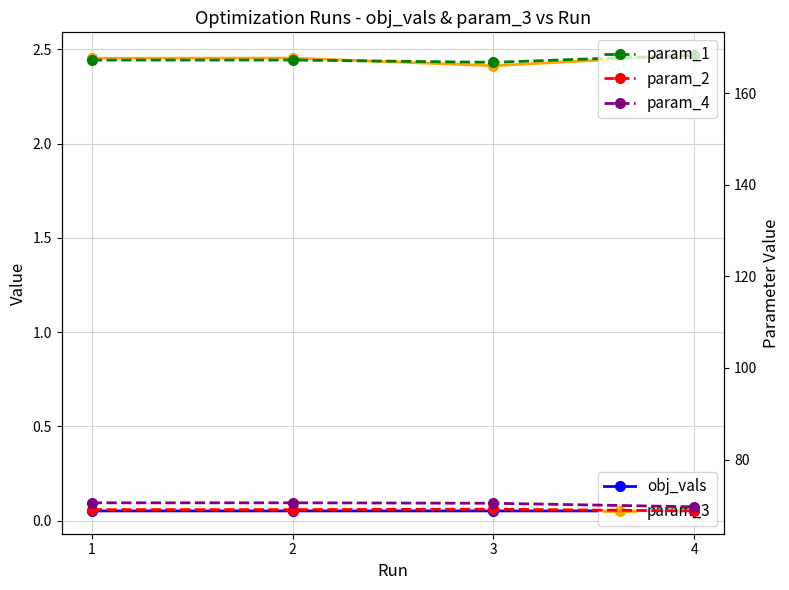

At which category does obj_vals reach its first local peak?

3